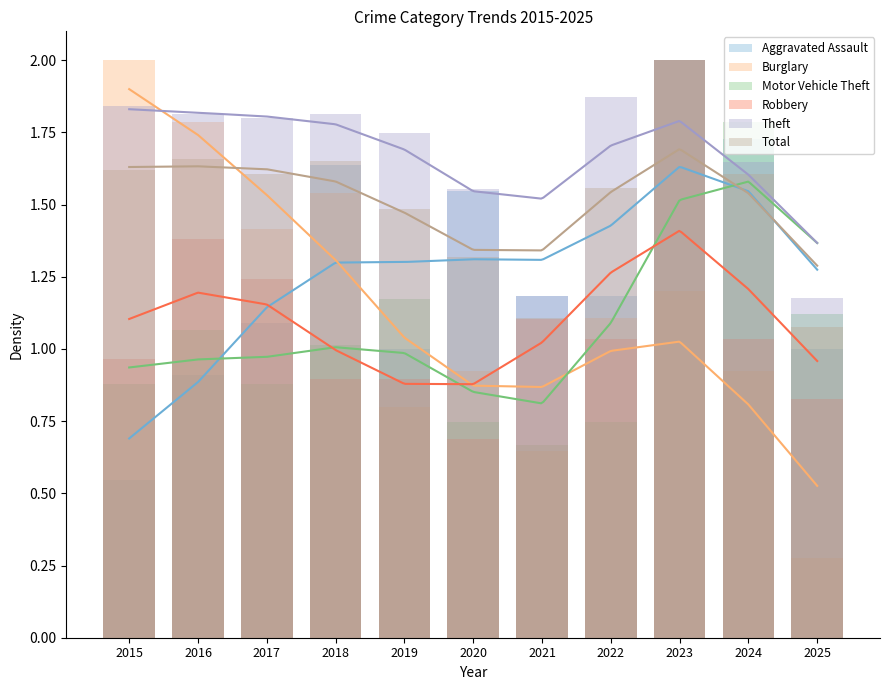

Reading left to right, list all the values displayed in this chart.

Aggravated Assault: 0.5	0.9	1.1	1.6	1.0	1.5	1.2	1.2	2.0	1.7	1.0
Burglary: 2.0	1.8	1.4	1.5	0.8	0.9	0.6	1.1	1.2	0.9	0.3
Motor Vehicle Theft: 0.9	1.1	0.9	1.0	1.2	0.7	0.7	0.7	2.0	1.8	1.1
Robbery: 1.0	1.4	1.2	0.9	0.9	0.7	1.1	1.0	2.0	1.0	0.8
Theft: 1.8	1.8	1.8	1.8	1.7	1.6	1.2	1.9	2.0	1.6	1.2
Total: 1.6	1.7	1.6	1.7	1.5	1.3	1.1	1.6	2.0	1.6	1.1